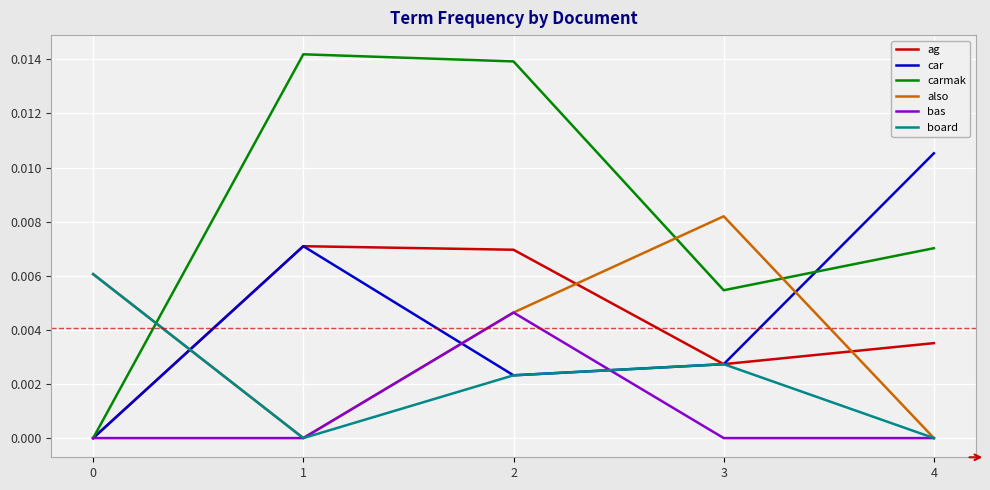

How many series are shown in this chart?

6